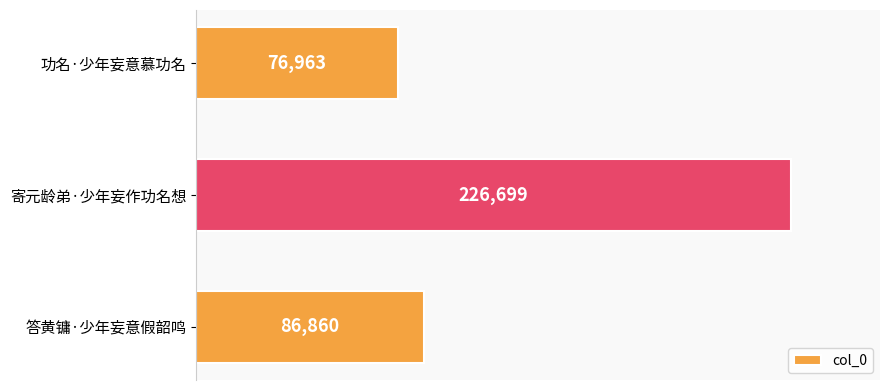

Are the bars grouped side by side (vs. stacked)?

No